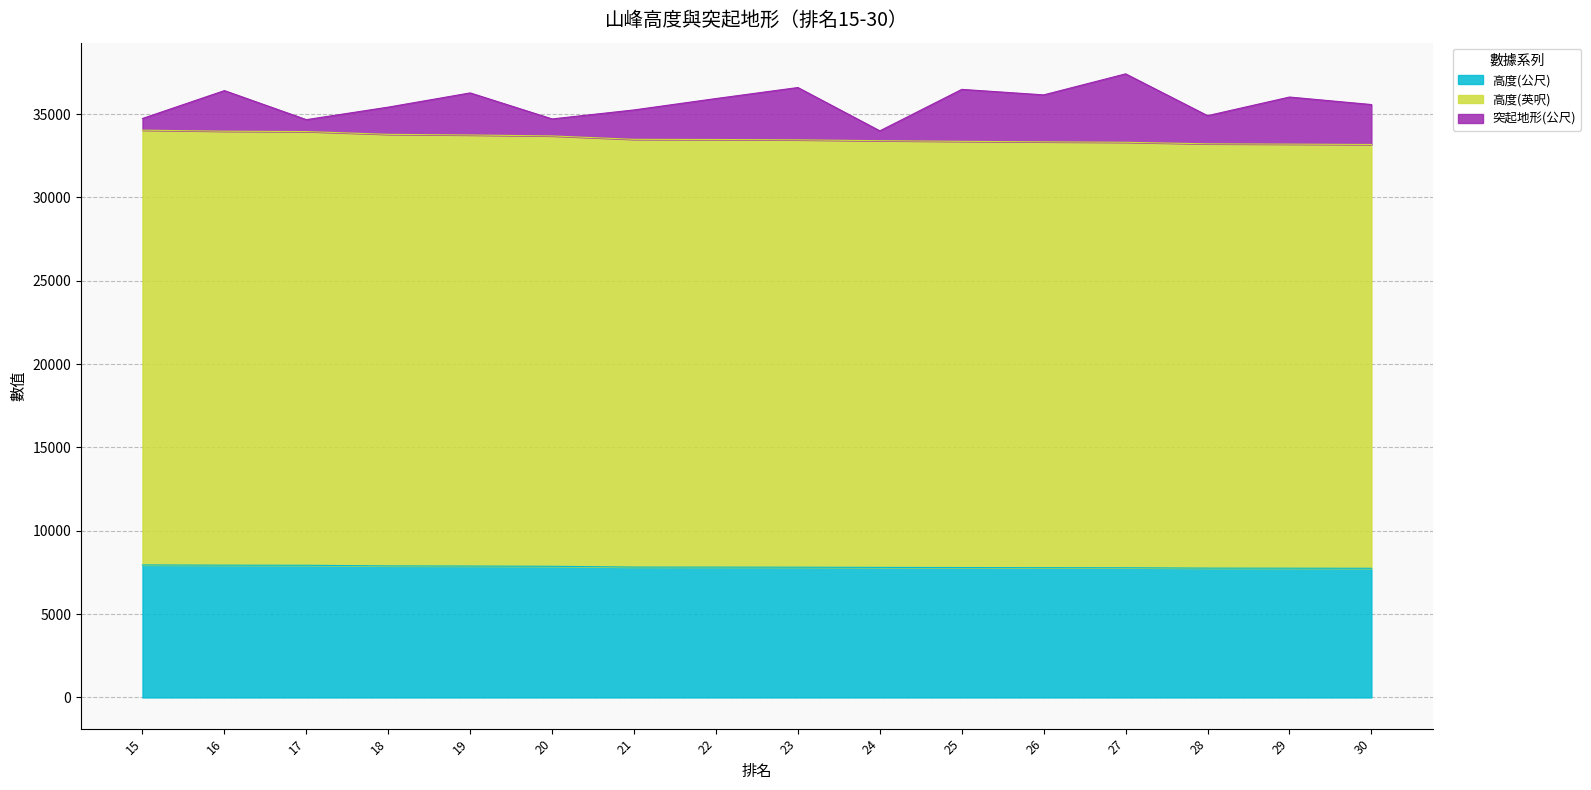

What is the total value across all series at 20?

34714